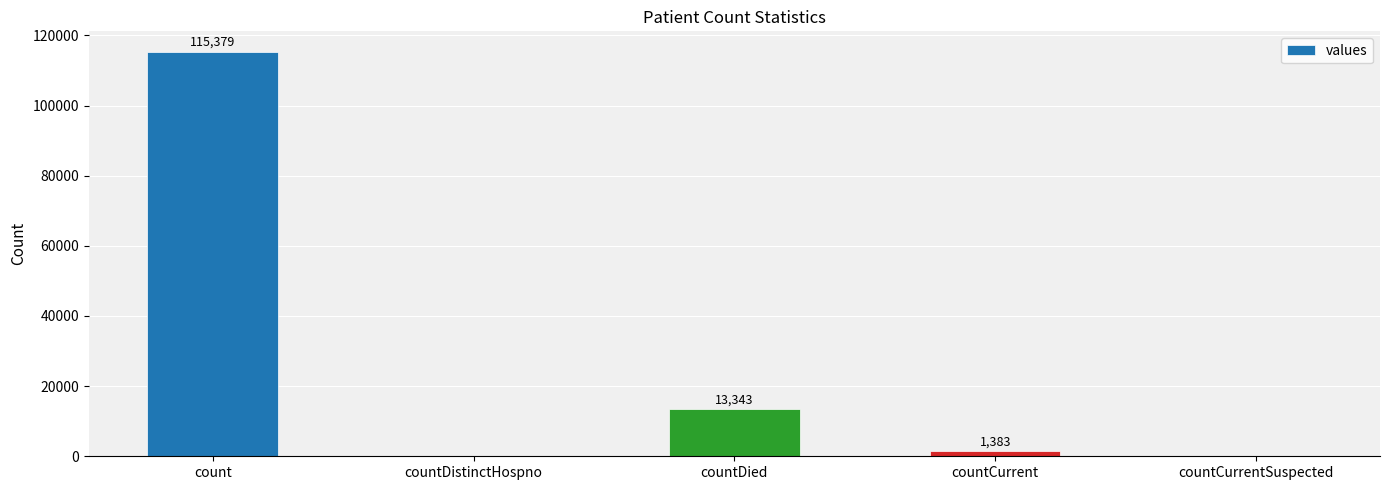

Reading right to left, extract all data points from this chart.

countCurrentSuspected=0	countCurrent=1383	countDied=13343	countDistinctHospno=0	count=115379